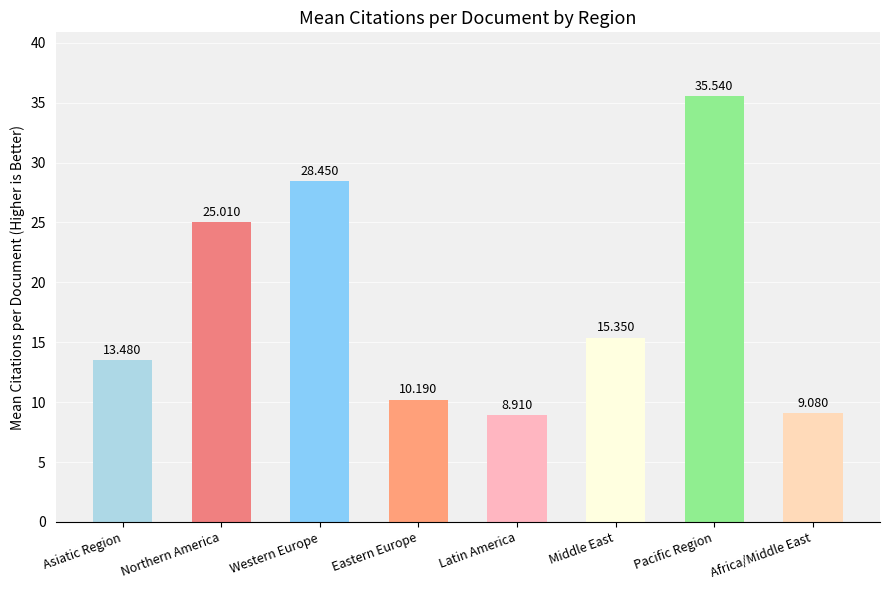

List the labels in order of value, smallest first.

Latin America, Africa/Middle East, Eastern Europe, Asiatic Region, Middle East, Northern America, Western Europe, Pacific Region